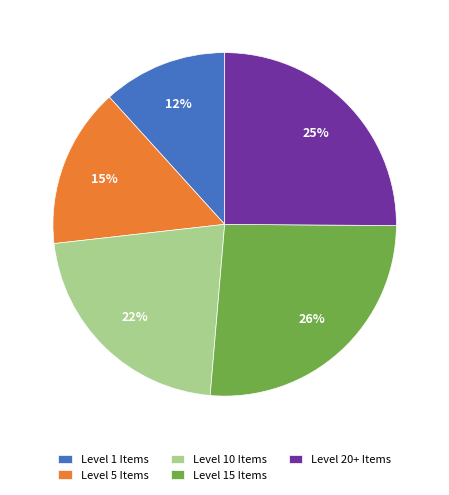

Between Level 10 Items and Level 5 Items, which is larger?

Level 10 Items